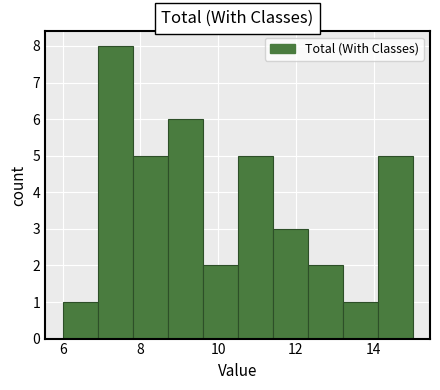

Over which range of the x-axis is the bar tallest?

6.9 to 7.8